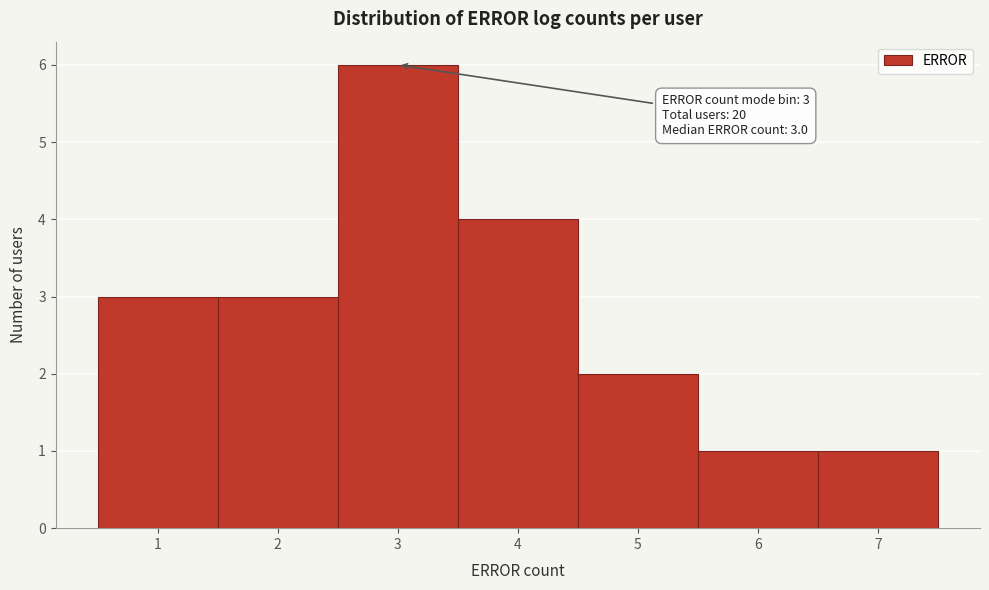

Over which range of the x-axis is the bar tallest?

2.5 to 3.5